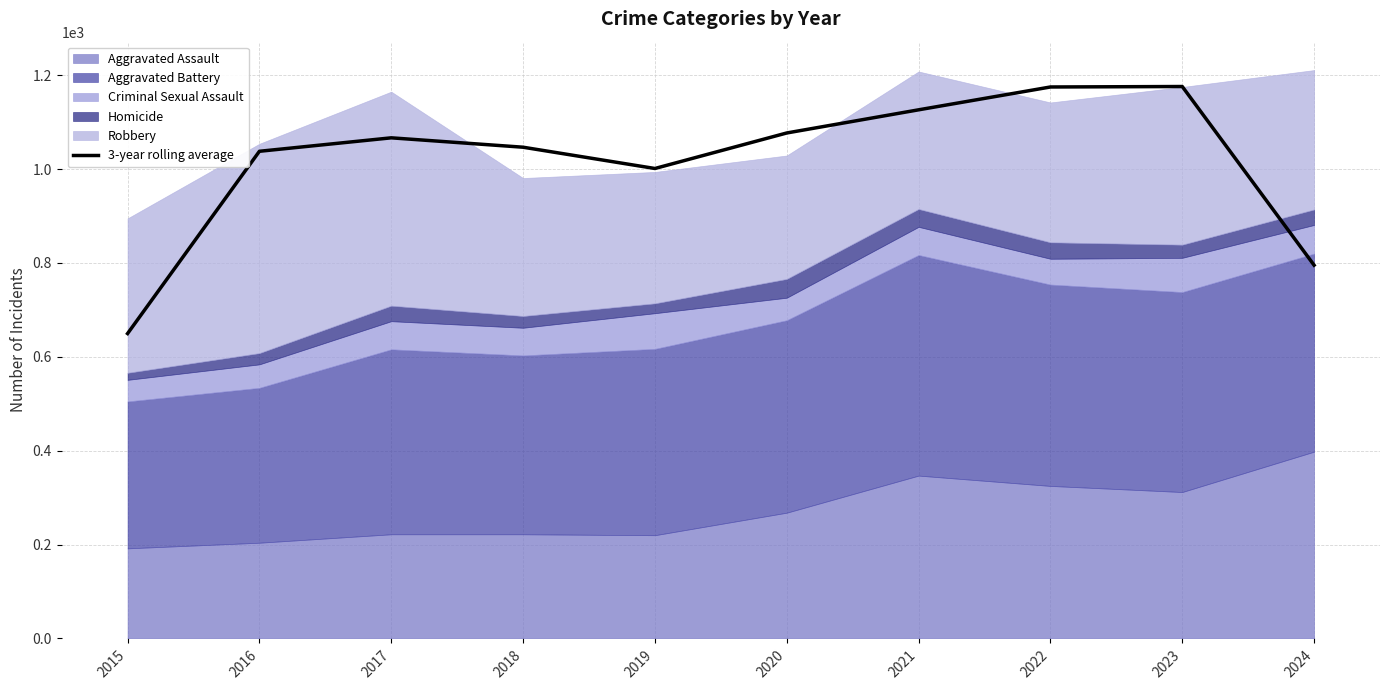

Rank the categories by value from lowest to highest.

2015, 2024, 2019, 2016, 2018, 2017, 2020, 2021, 2022, 2023